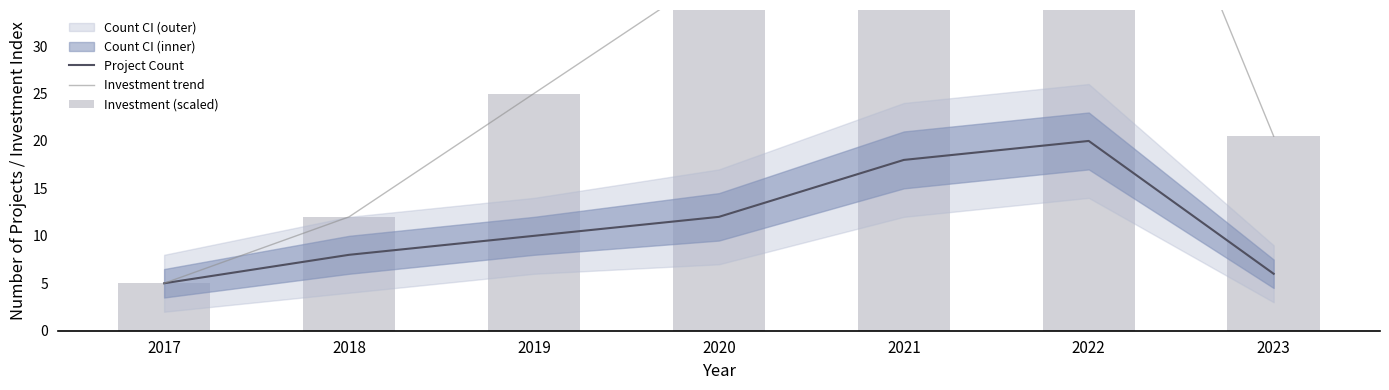

Reading left to right, what are all the values shown in this chart?

Project Count: 5.0	8.0	10.0	12.0	18.0	20.0	6.0
Investment trend: 5.0	12.0	25.0	38.0	52.0	68.0	20.5
Investment (scaled): 5.0	12.0	25.0	38.0	52.0	68.0	20.5